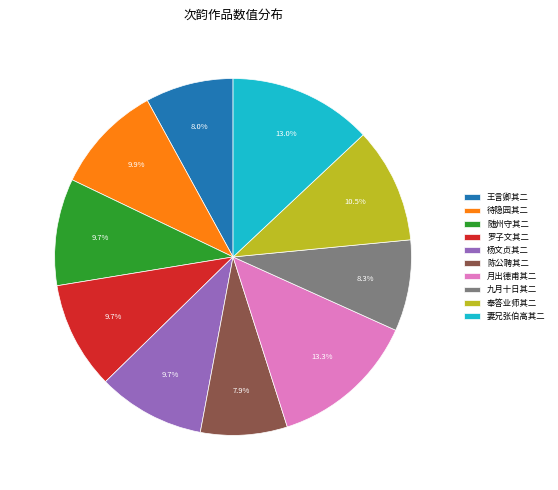

Does any single category account for the majority?

No